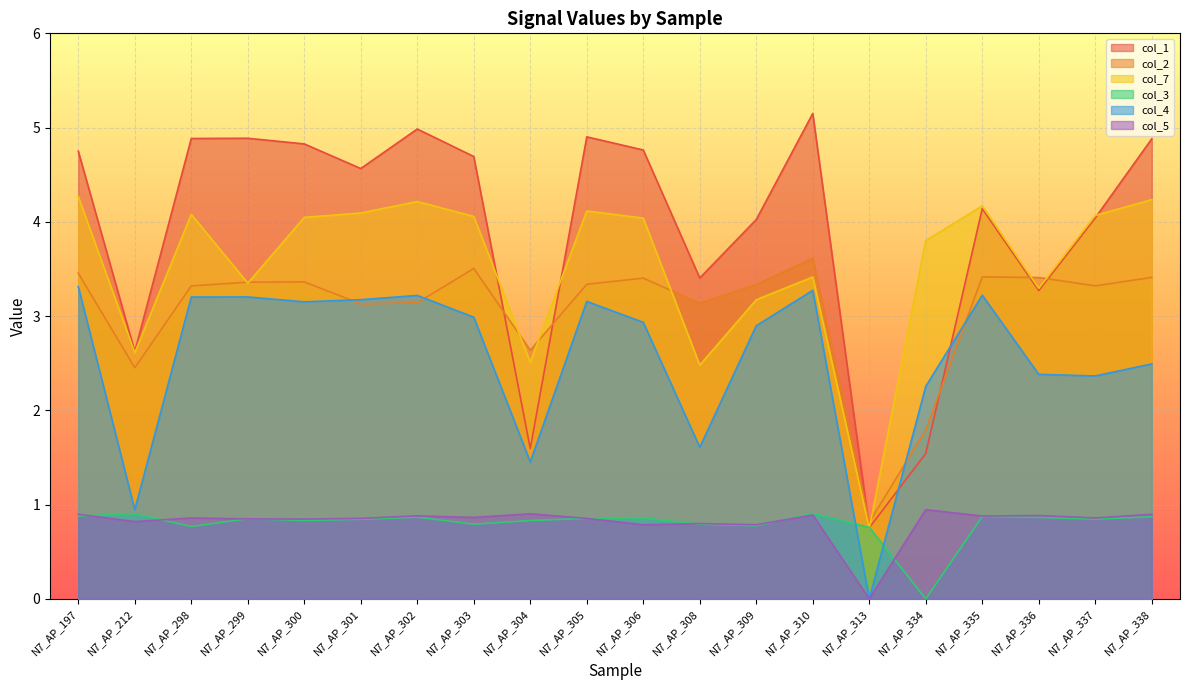

Which category has the lowest value in the col_4 series?

N7_AP_313